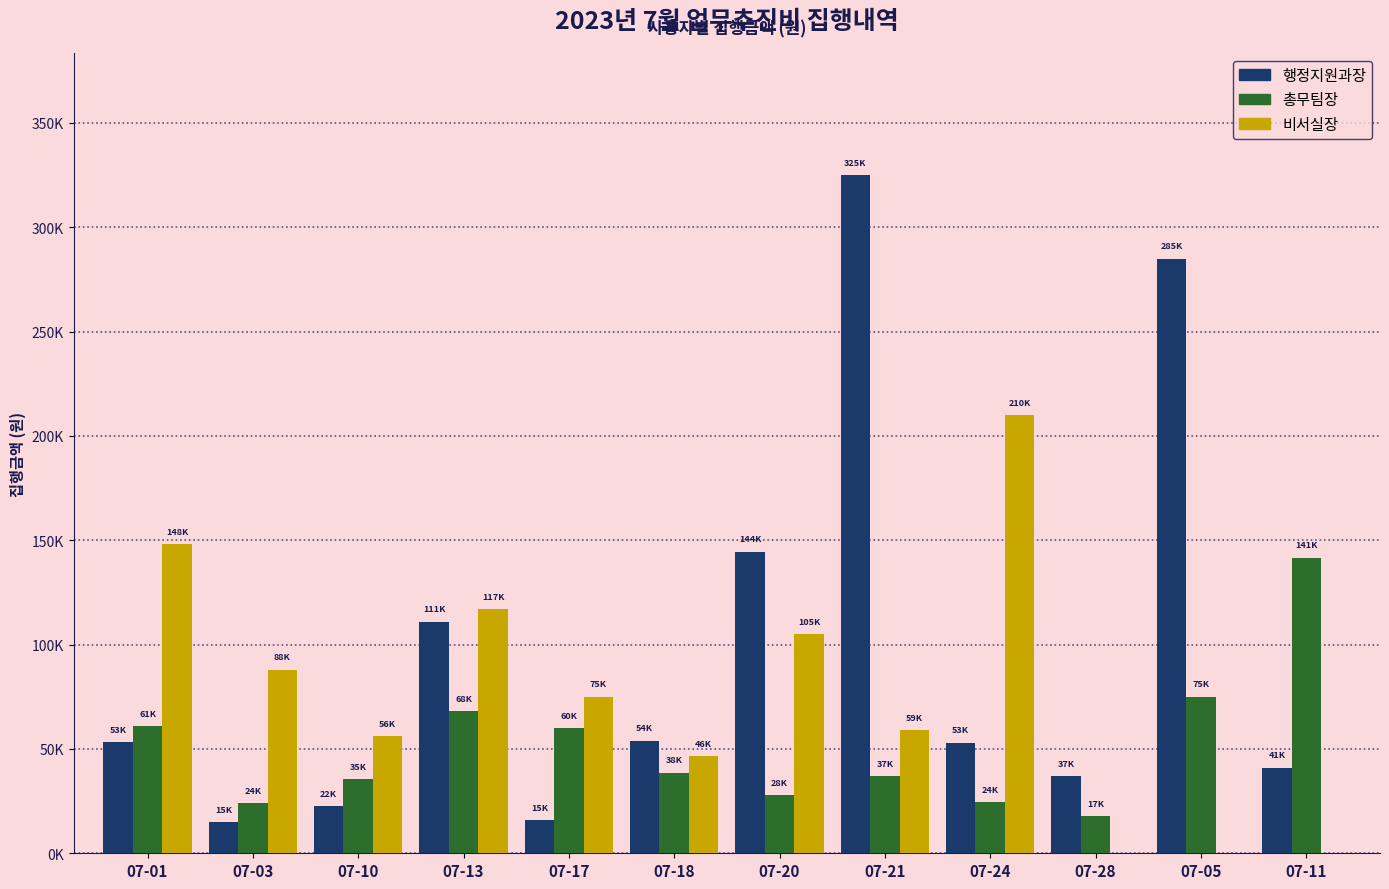

At which label is 총무팀장 closest to 79655?

07-05